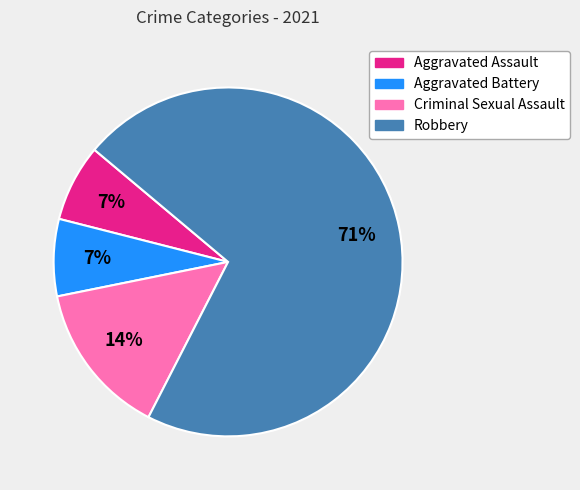

How many segments does this pie chart have?

4